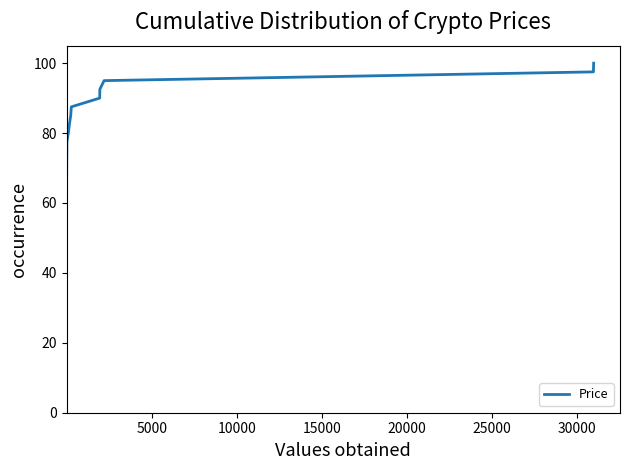

What is the greatest value displayed?

100.0